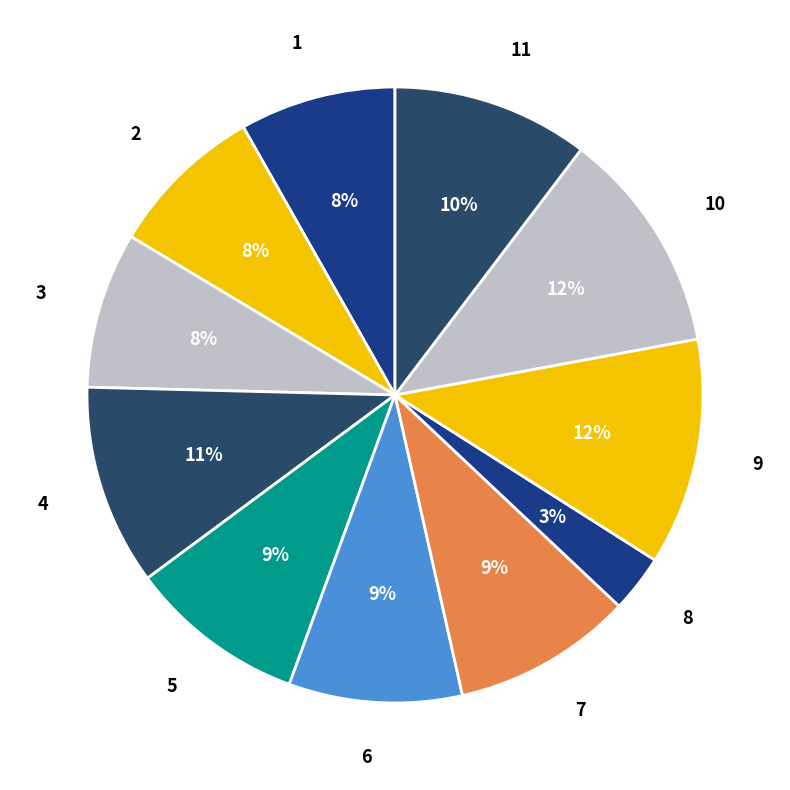

True or false: 11 accounts for 1% of the total.

False